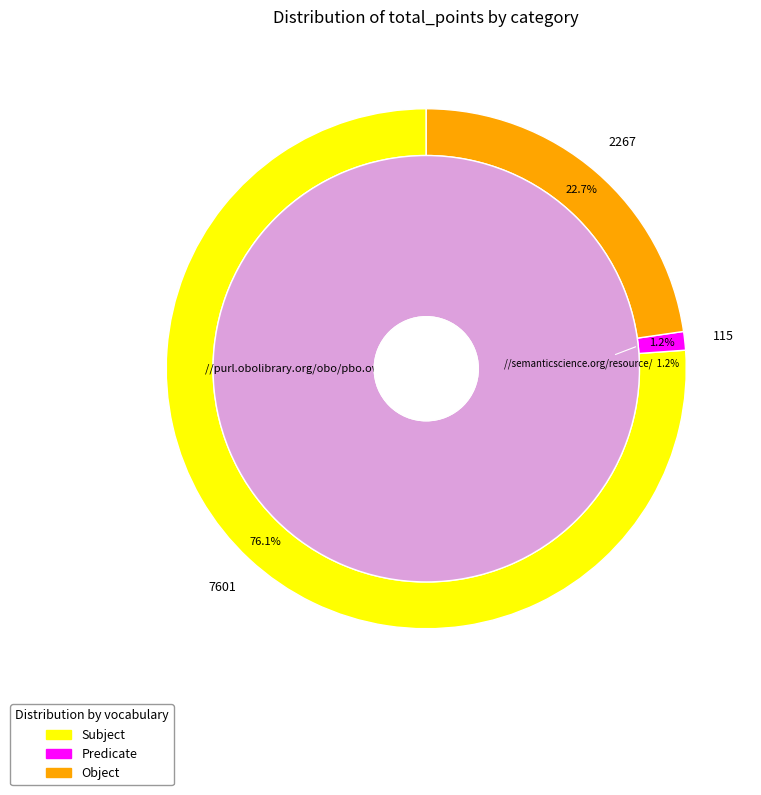

Is 5 the majority of the pie?

No